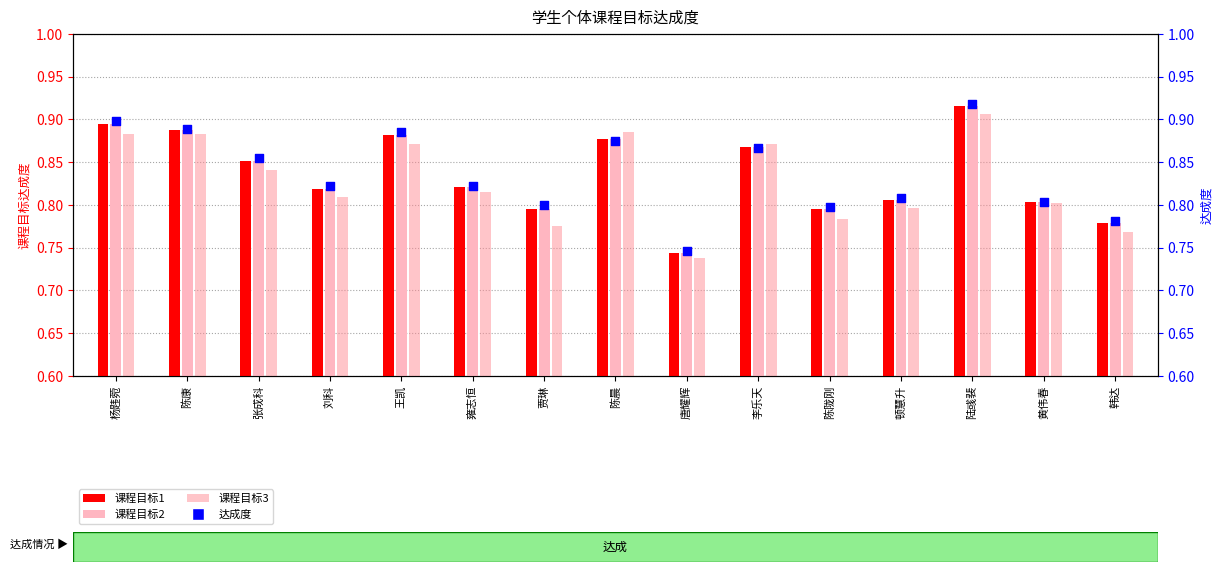

At which category is the sum across all series the highest?

陆彧裴